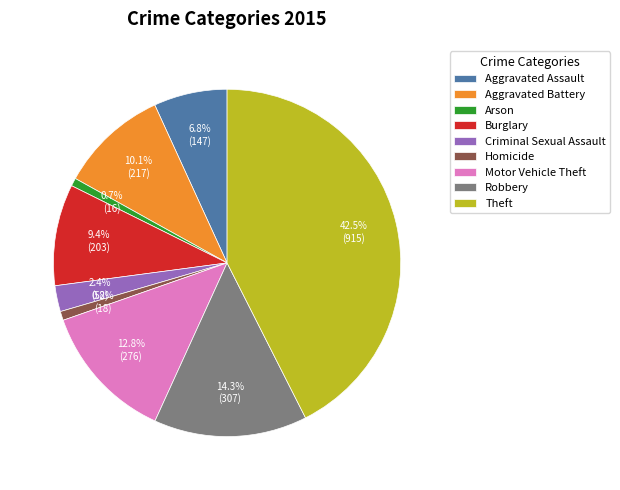

Does Arson account for over 50% of the chart?

No